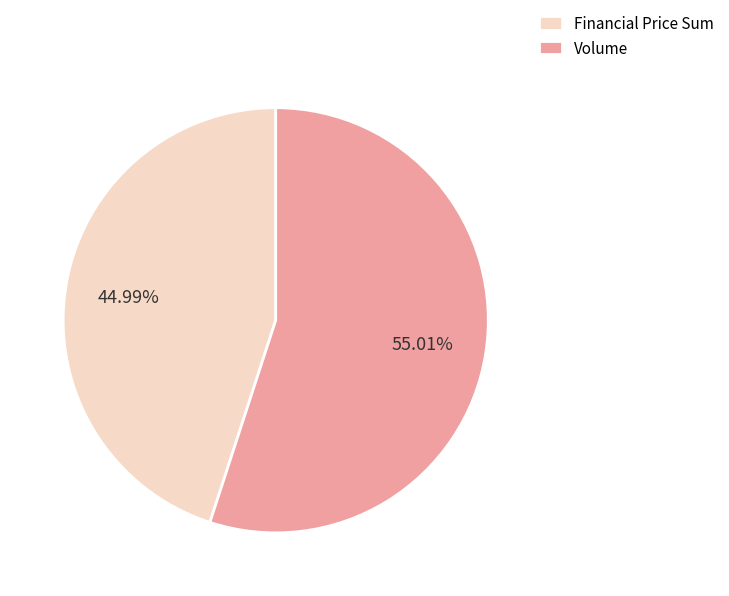

Is Volume the majority of the pie?

Yes